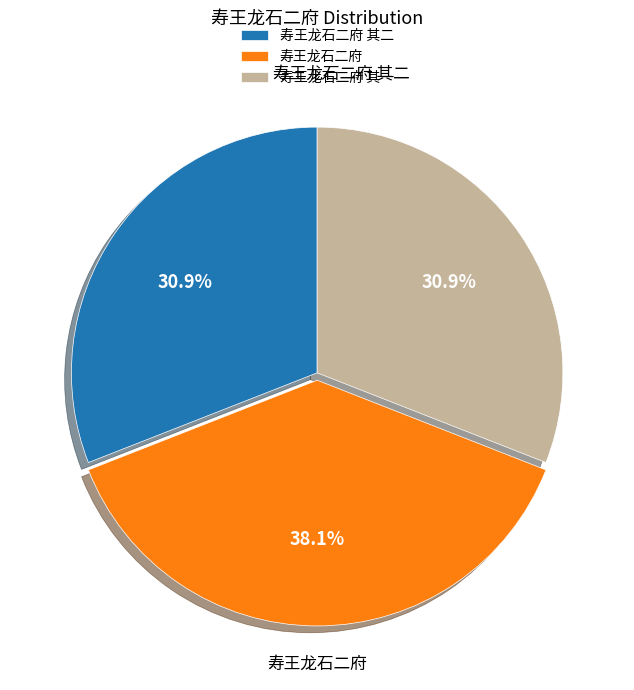

To the nearest percent, what is the combined percentage of 寿王龙石二府 其二 and 寿王龙石二府 其一?

62%